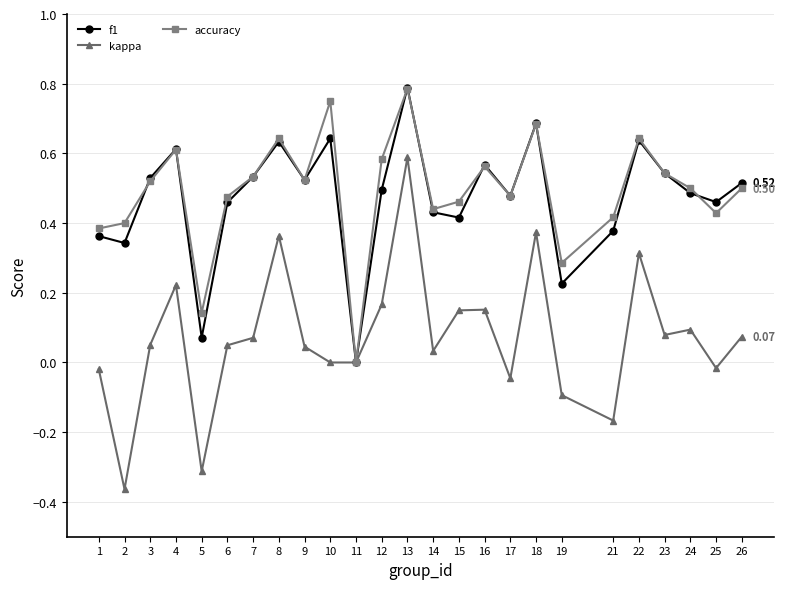

Where is the first local maximum for f1?

4